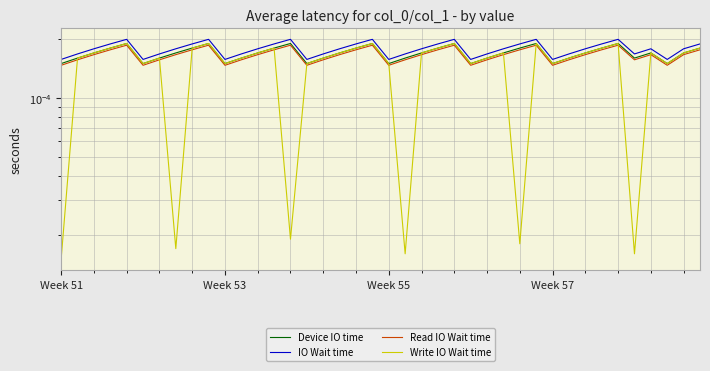

Between 11 and 19, which is larger?

19